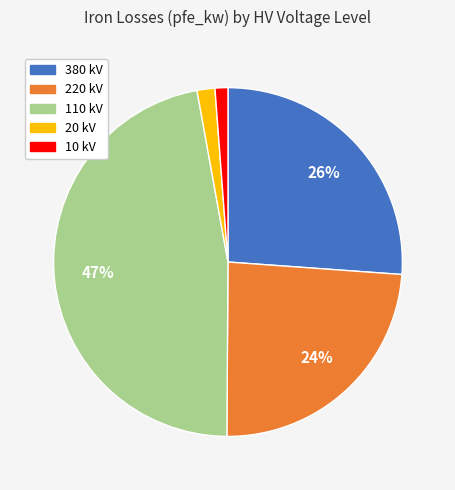

Is there any slice that represents more than half of the pie?

No